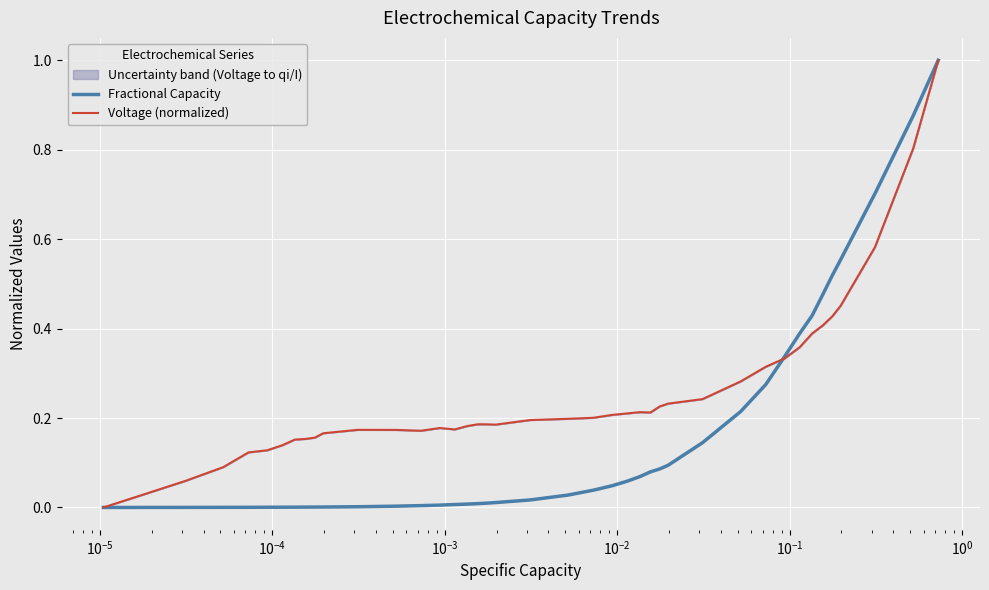

How many lines are shown in the chart?

2